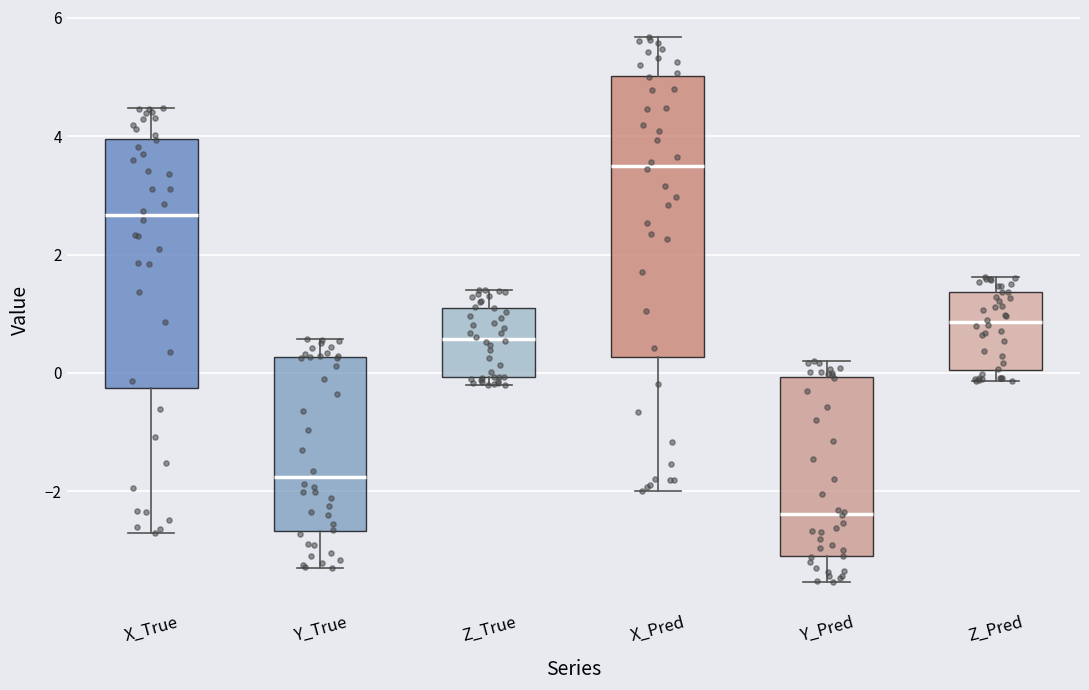

Which box's median line is the highest?

X_Pred